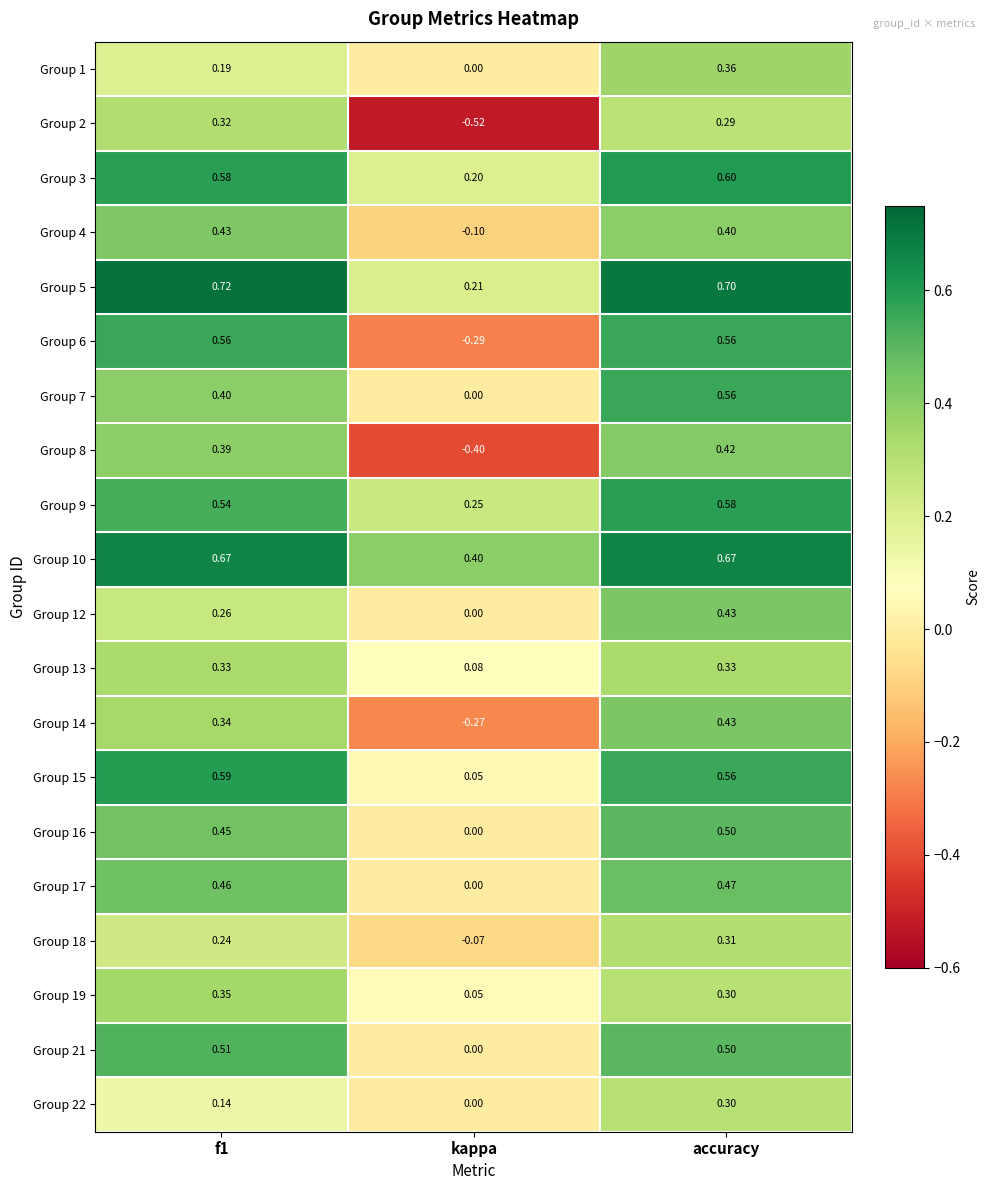

Is the value of Group 1 at kappa greater than the value of Group 13 at kappa?

No